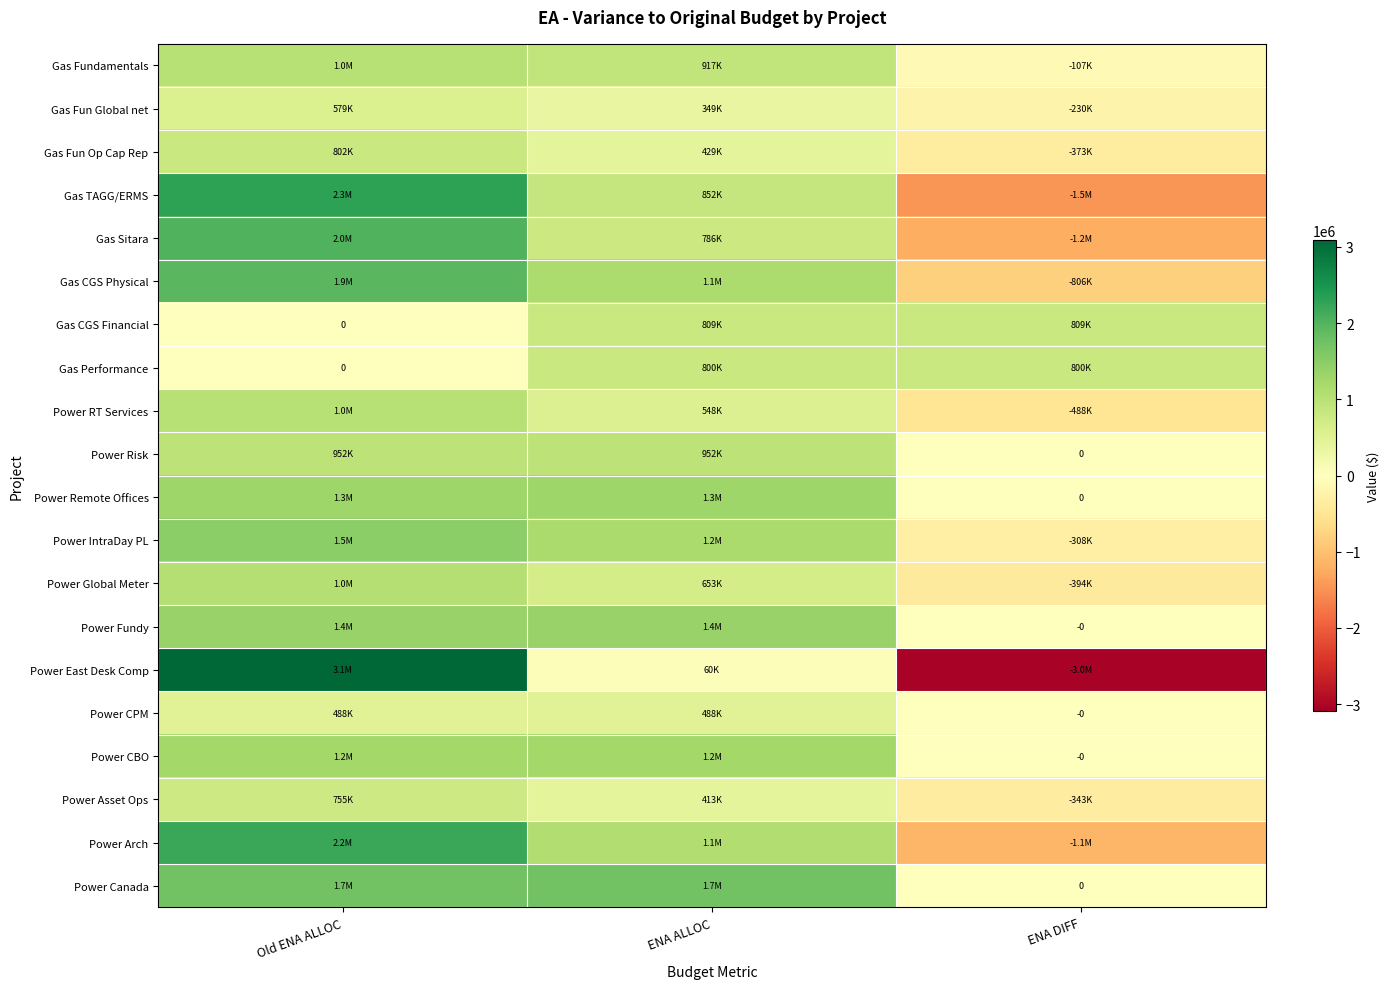

Count the Gas Performance values in the range 0 to 800000.

3